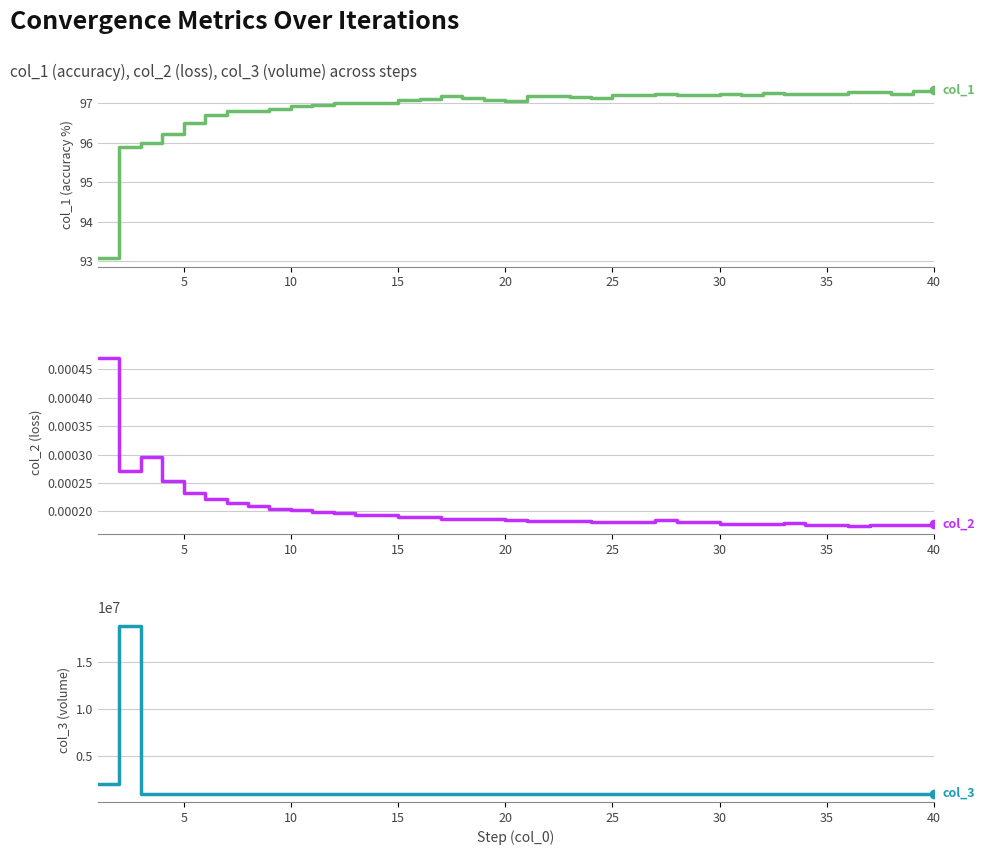

True or false: col_3 has more than 2 interior local peaks.

True